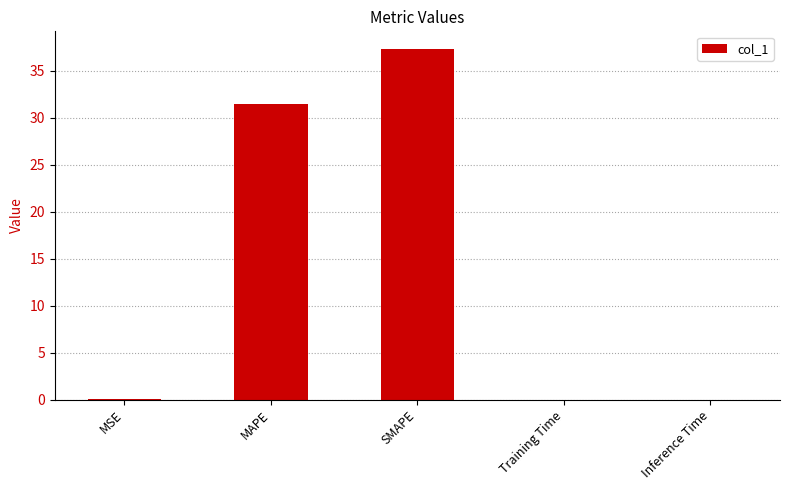

Which category has the highest value across all series?

SMAPE